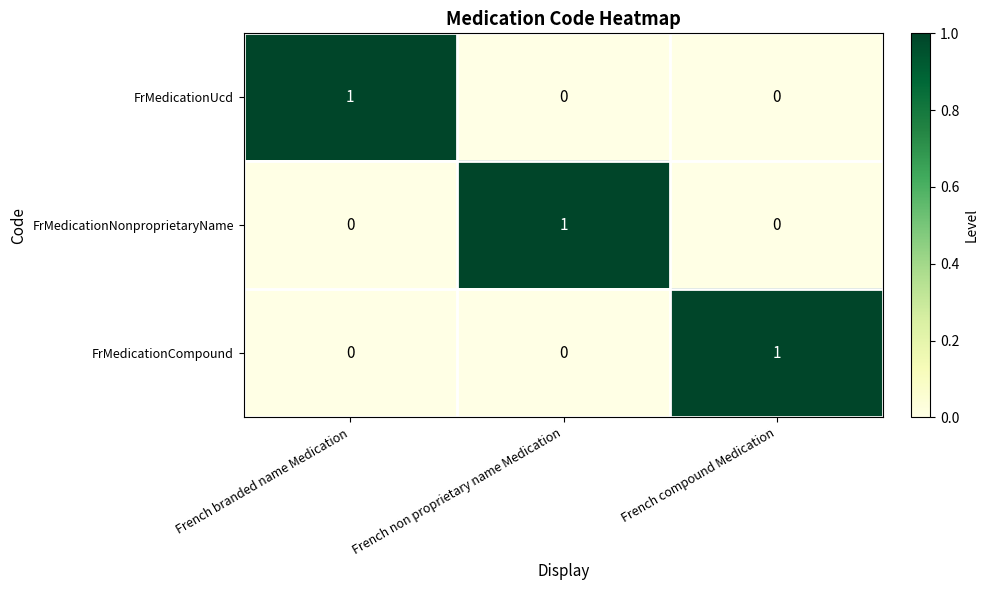

At which label does FrMedicationCompound reach its peak?

French compound Medication